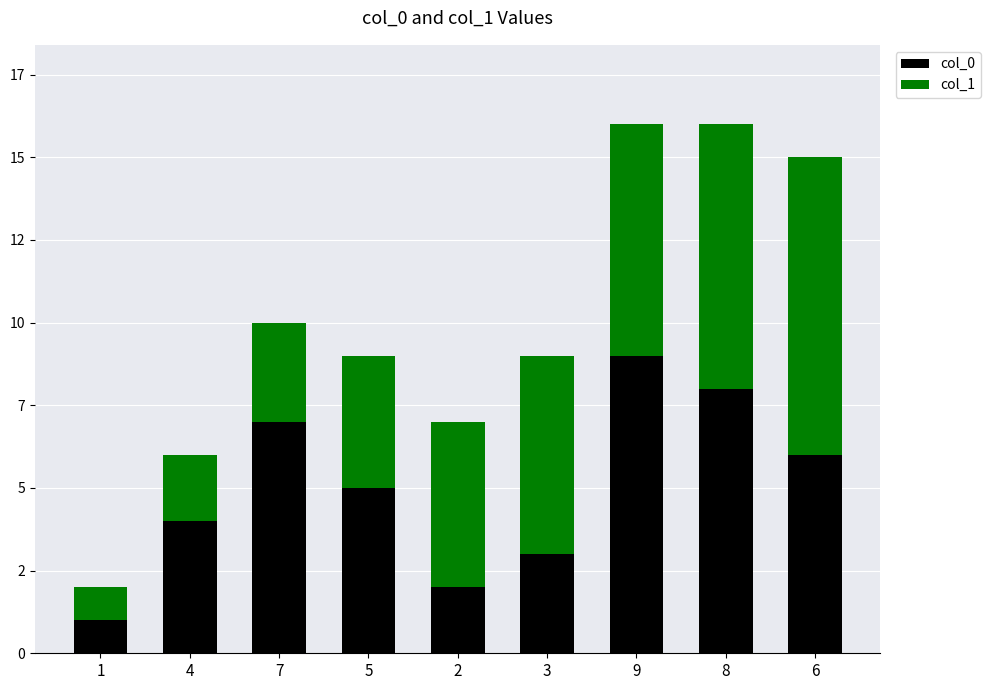

Is it true that col_0 equals 2 at 2?

True